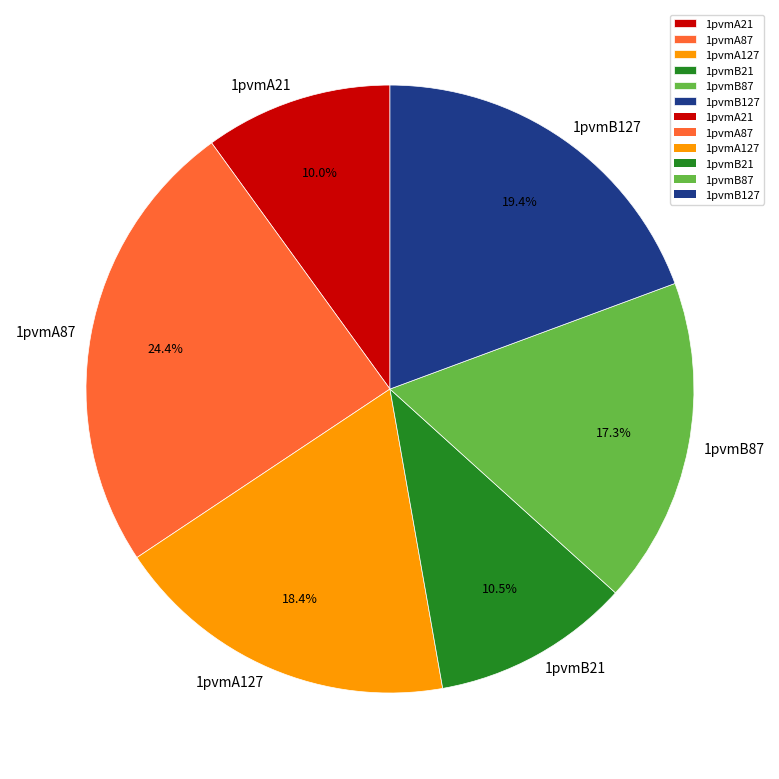

Rank the categories by value from lowest to highest.

1pvmA21, 1pvmB21, 1pvmB87, 1pvmA127, 1pvmB127, 1pvmA87